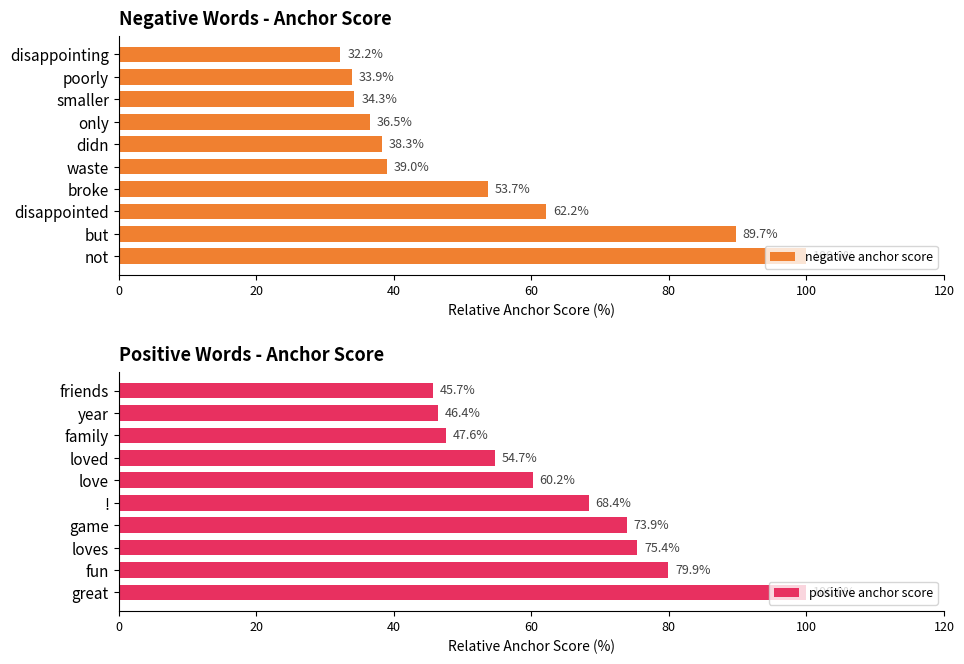

What are all the series names shown in the legend?

negative anchor score, positive anchor score